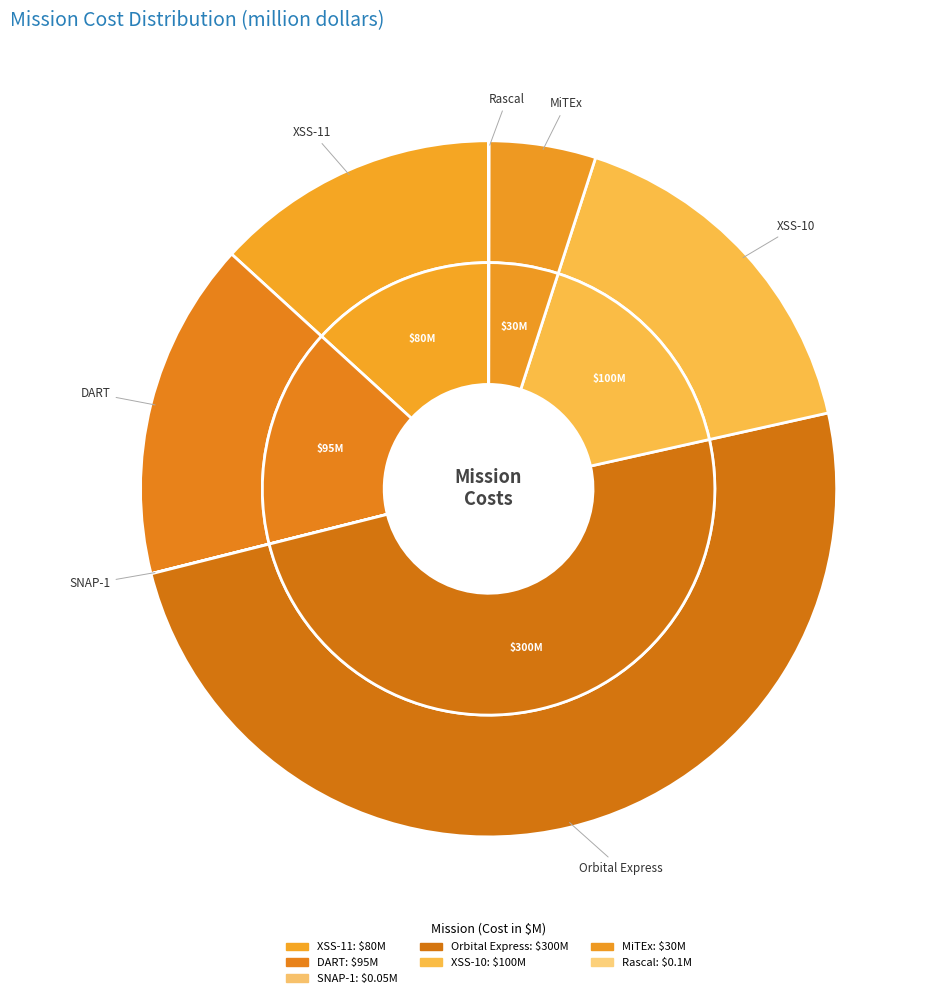

To the nearest percent, what is the average slice percentage?

14%